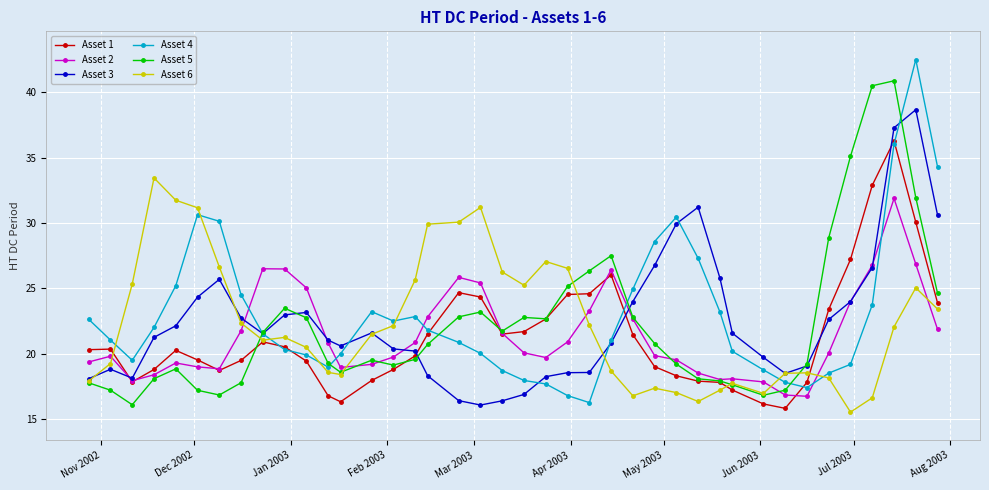

What is the value of the Asset 2 point at the 18th from the left?

25.8